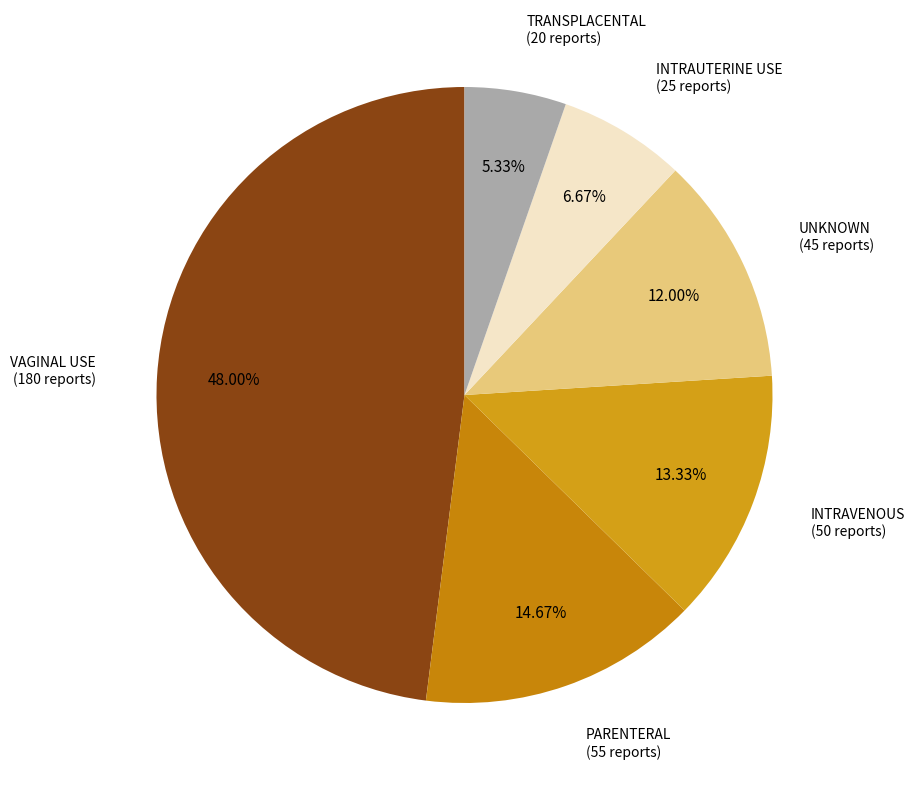

Which slice is the largest?

VAGINAL USE